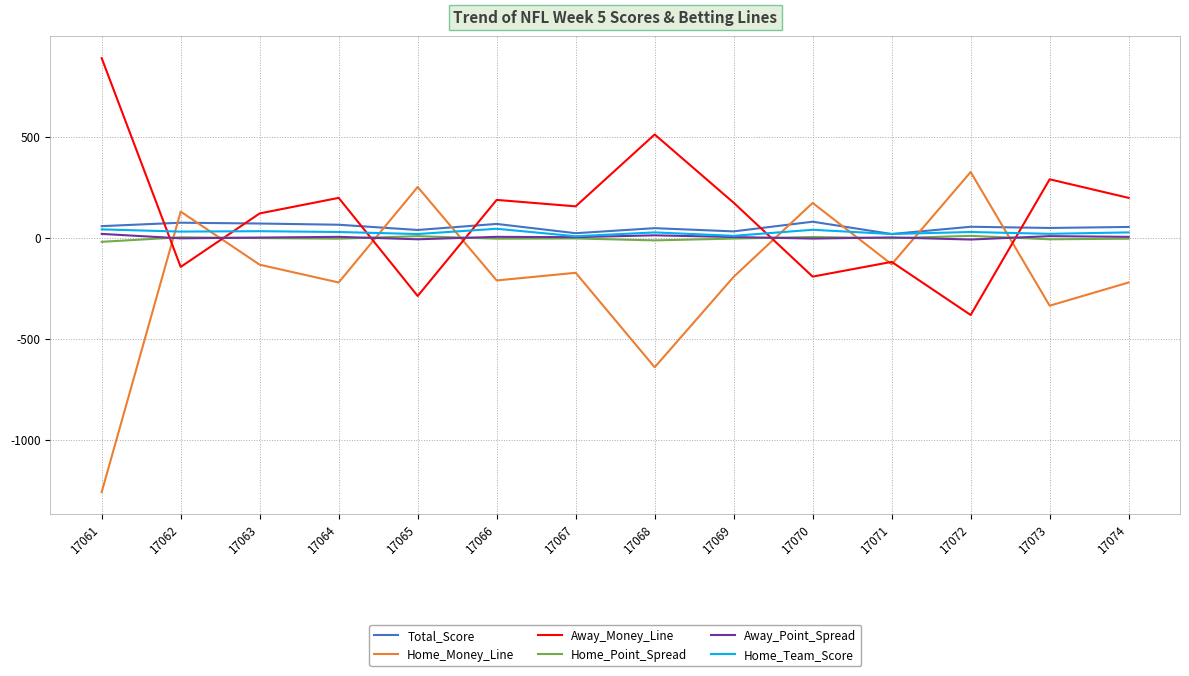

At which category does the chart reach its peak across all series?

17061